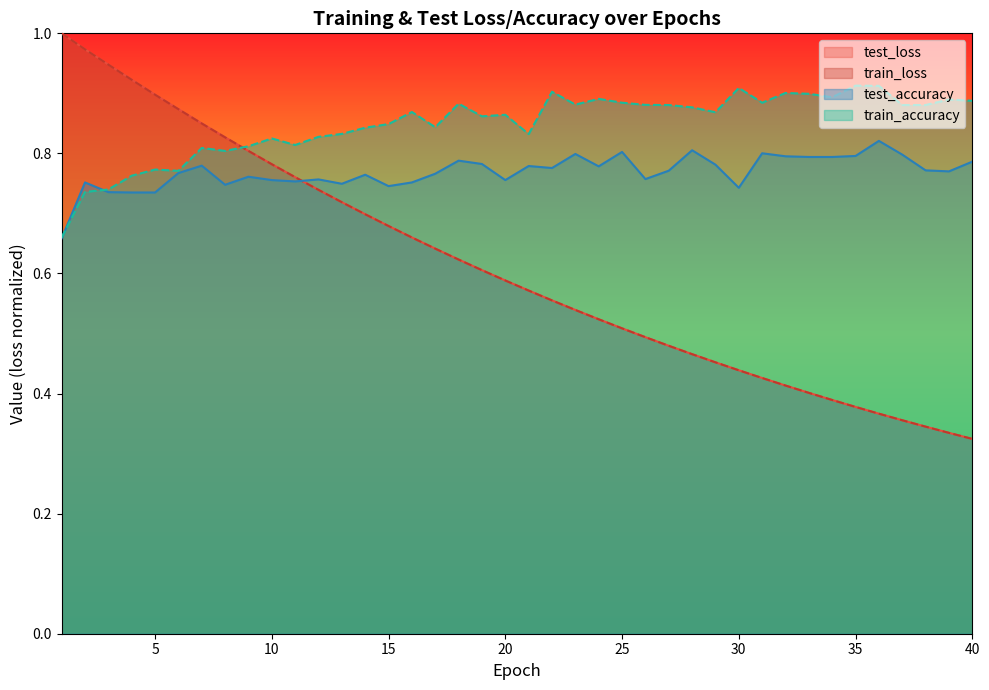

At which category is the sum across all series the highest?

2